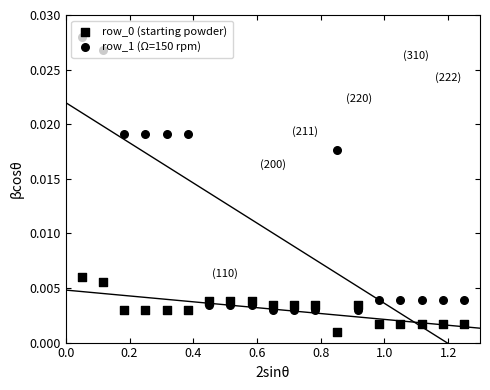

Is the value of row_0 (starting powder) at 12 greater than the value of row_1 (Ω=150 rpm) at 16?

No